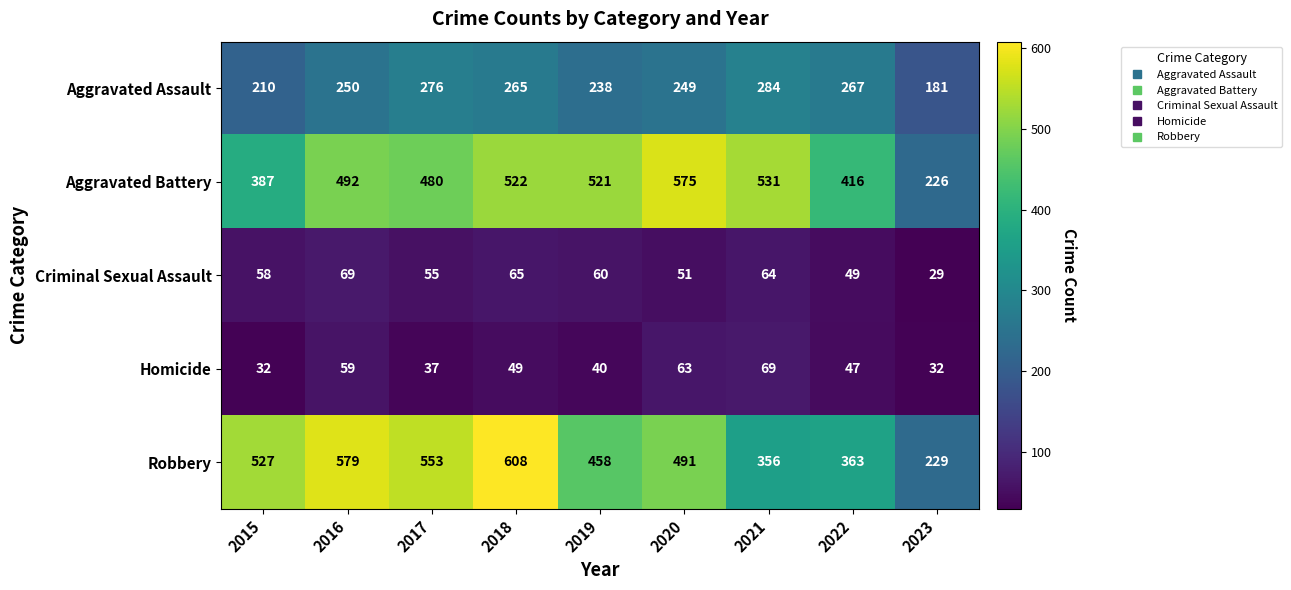

At how many categories does at least one series exceed 606?

1